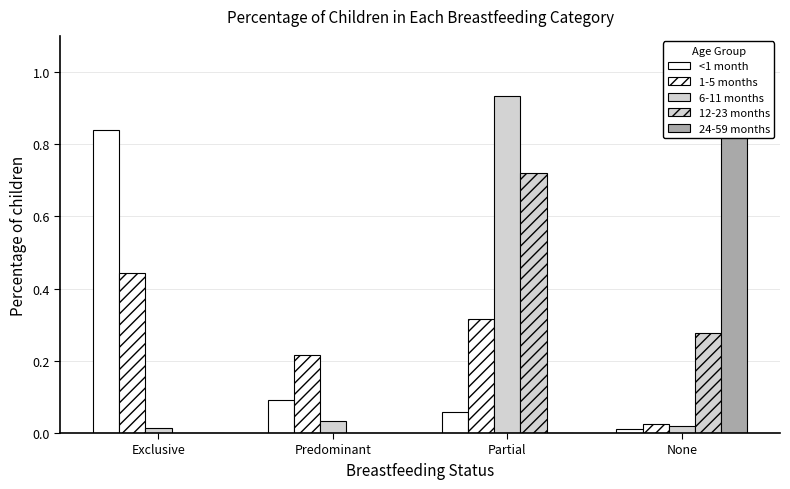

What position from the right is Exclusive?

4